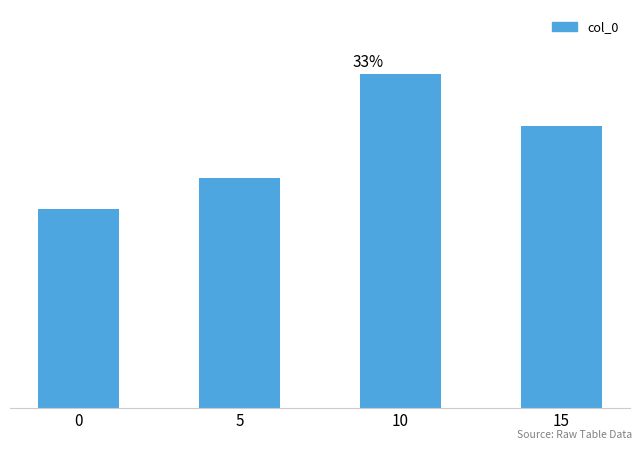

At which label is the value closest to 13?

15